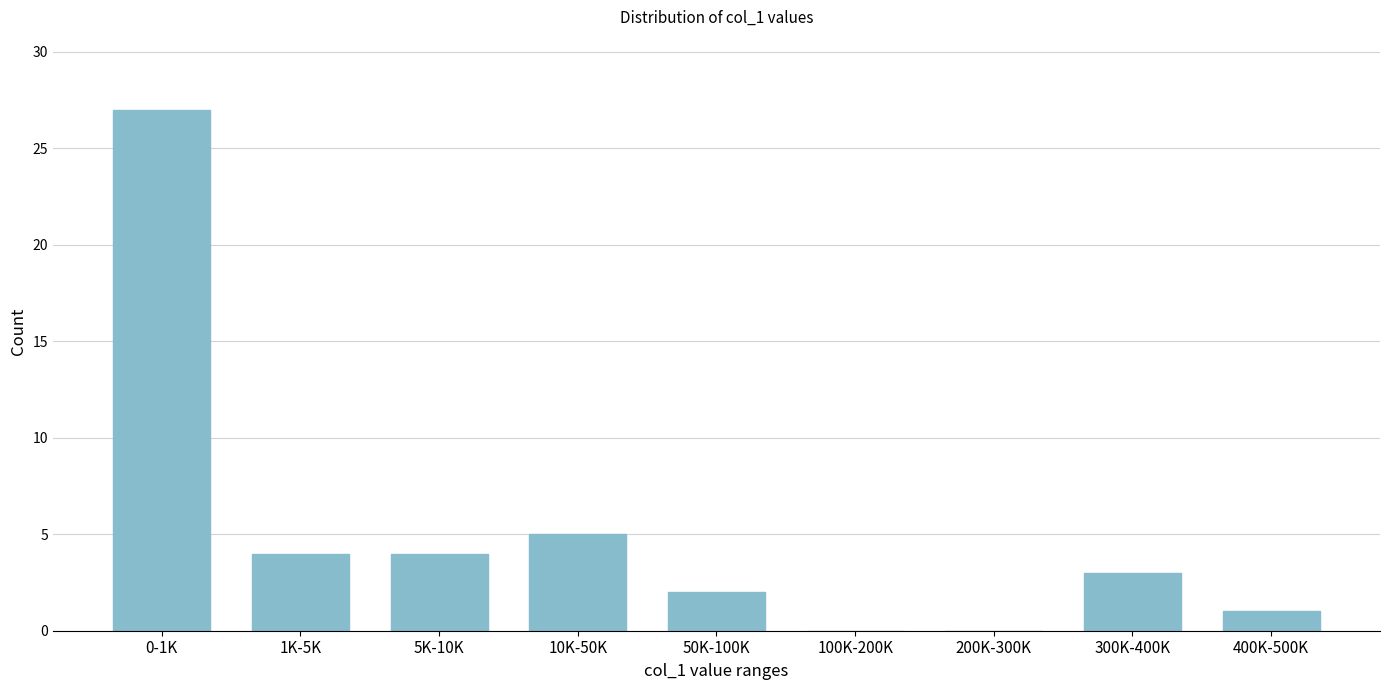

Reading left to right, extract all data points from this chart.

0-1K=27	1K-5K=4	5K-10K=4	10K-50K=5	50K-100K=2	100K-200K=0	200K-300K=0	300K-400K=3	400K-500K=1